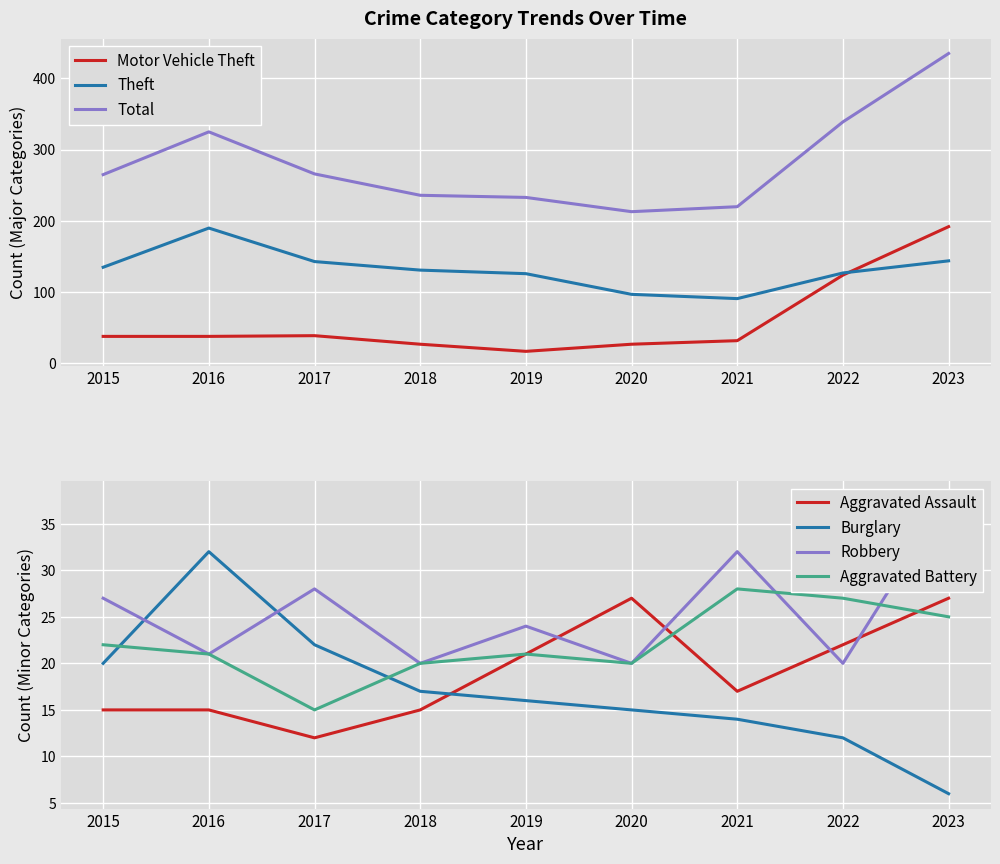

At which category does the chart reach its minimum across all series?

2023